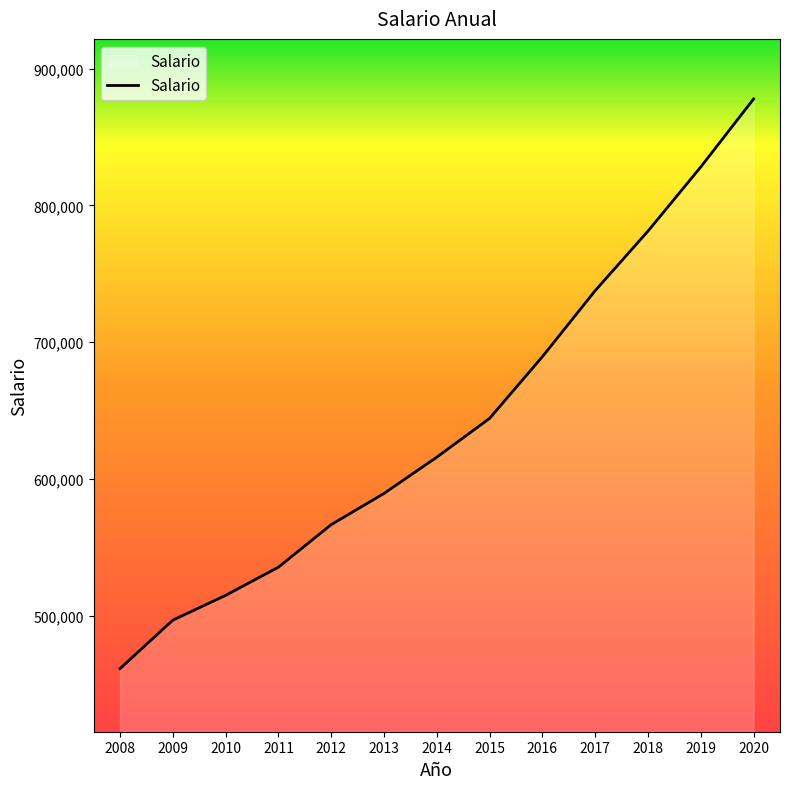

Which has a higher value, 2015 or 2014?

2015